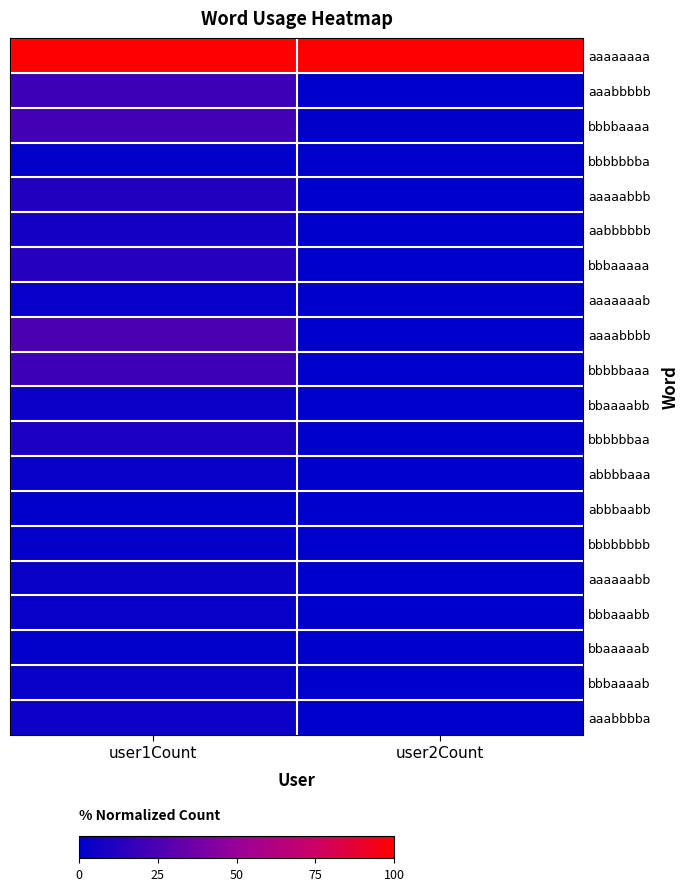

At which category is the sum across all series the highest?

user1Count